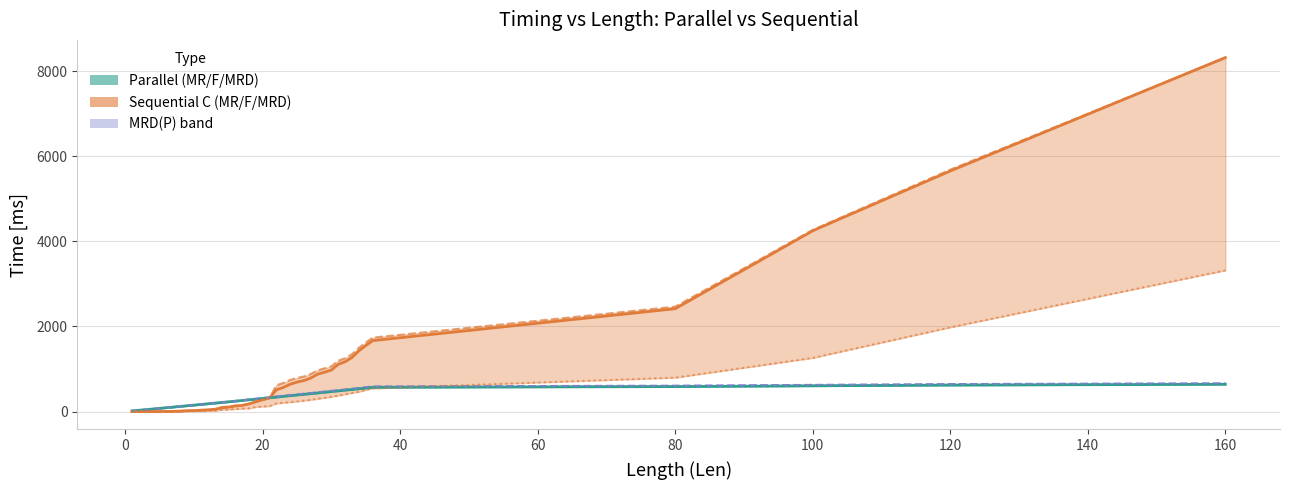

At which label does MRD(P) T[ms] reach its peak?

160